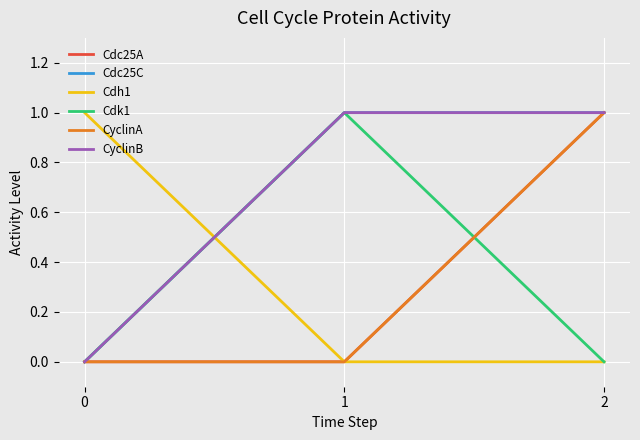

Does the chart display data point markers on the line(s)?

No